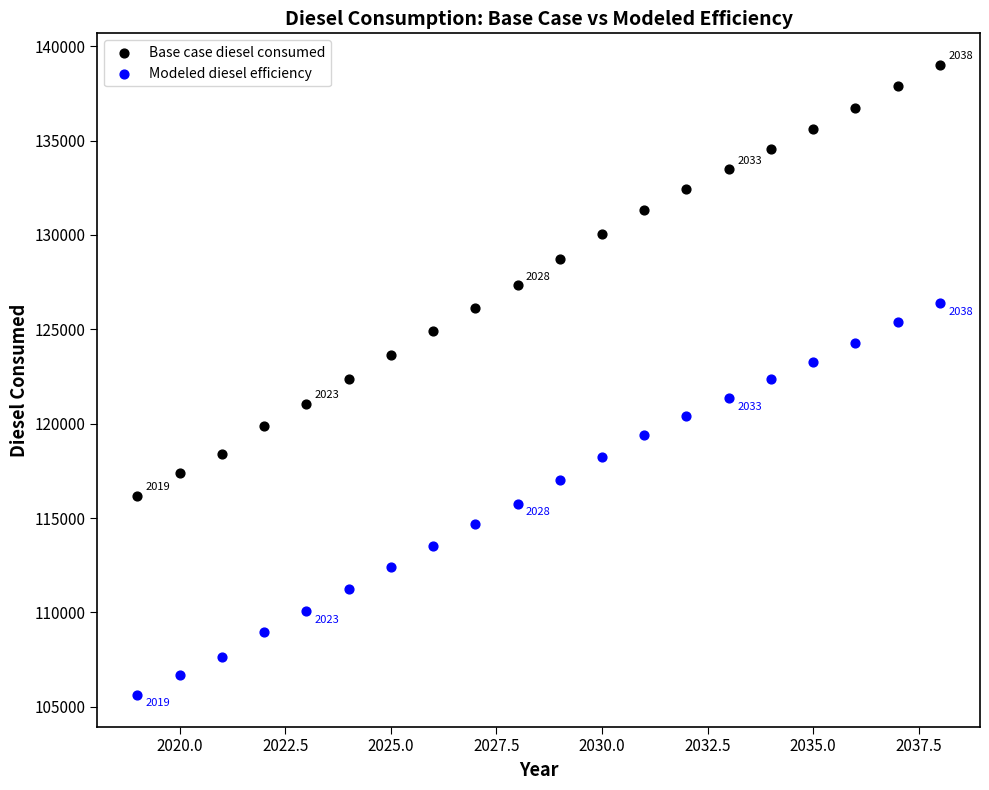

Which series contains the highest Y value?

Base case diesel consumed